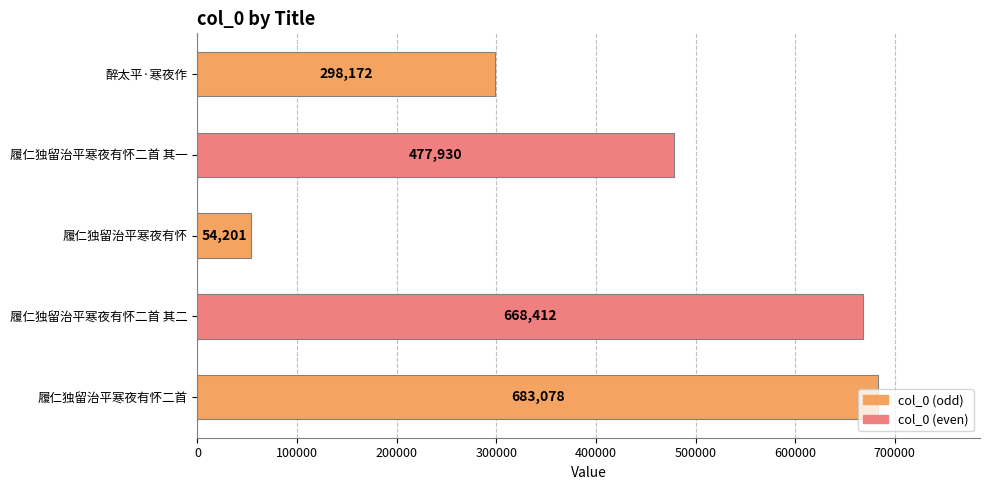

What is the maximum value shown in the chart?

683078